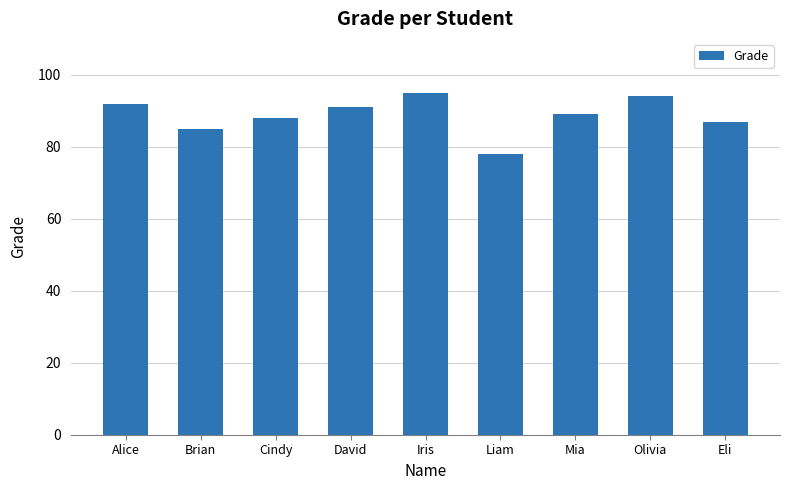

Which has a higher value, Brian or Cindy?

Cindy